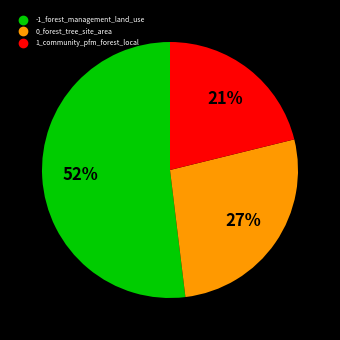

What is the ratio of the value at 1_community_pfm_forest_local to the value at 0_forest_tree_site_area?

0.8